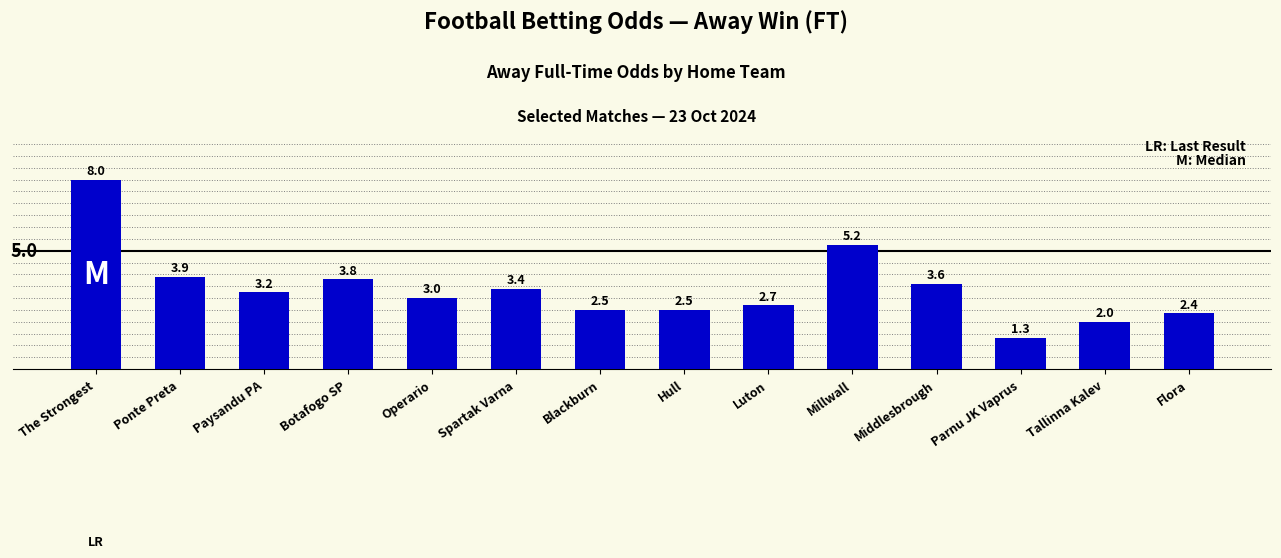

The chart shows a value of 2.0 at Tallinna Kalev. True or false?

True